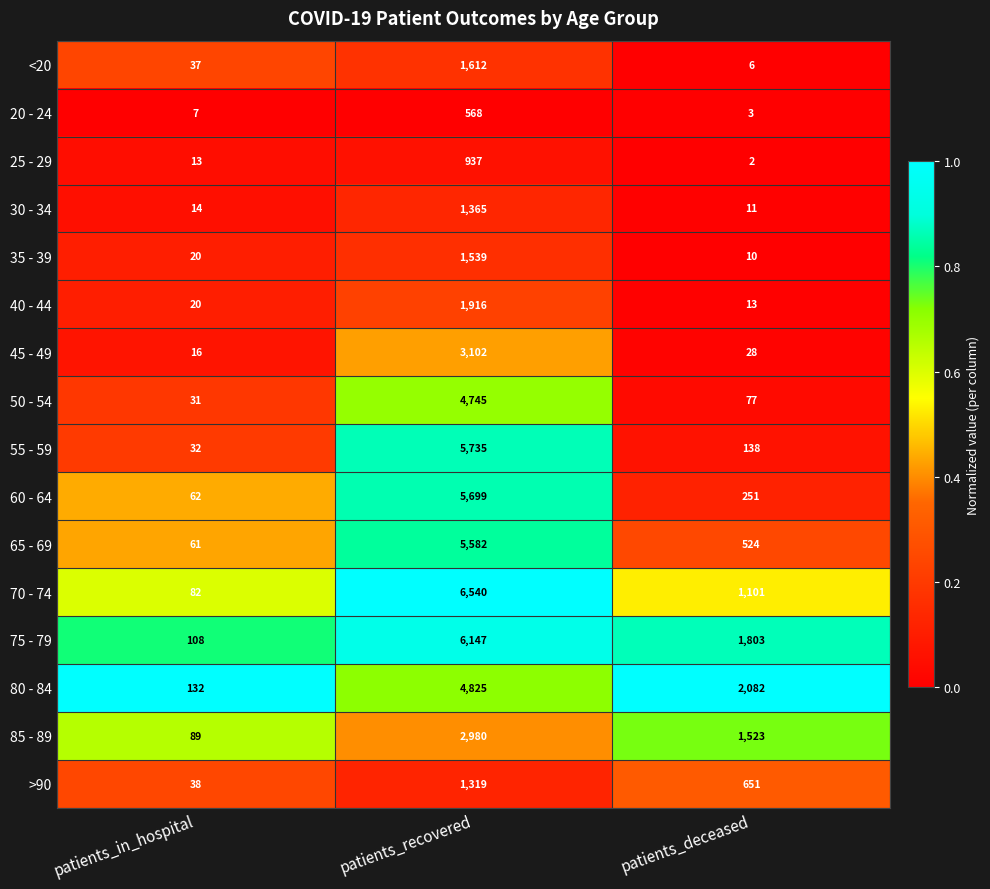

Which category has the lowest value in the 60 - 64 series?

patients_in_hospital